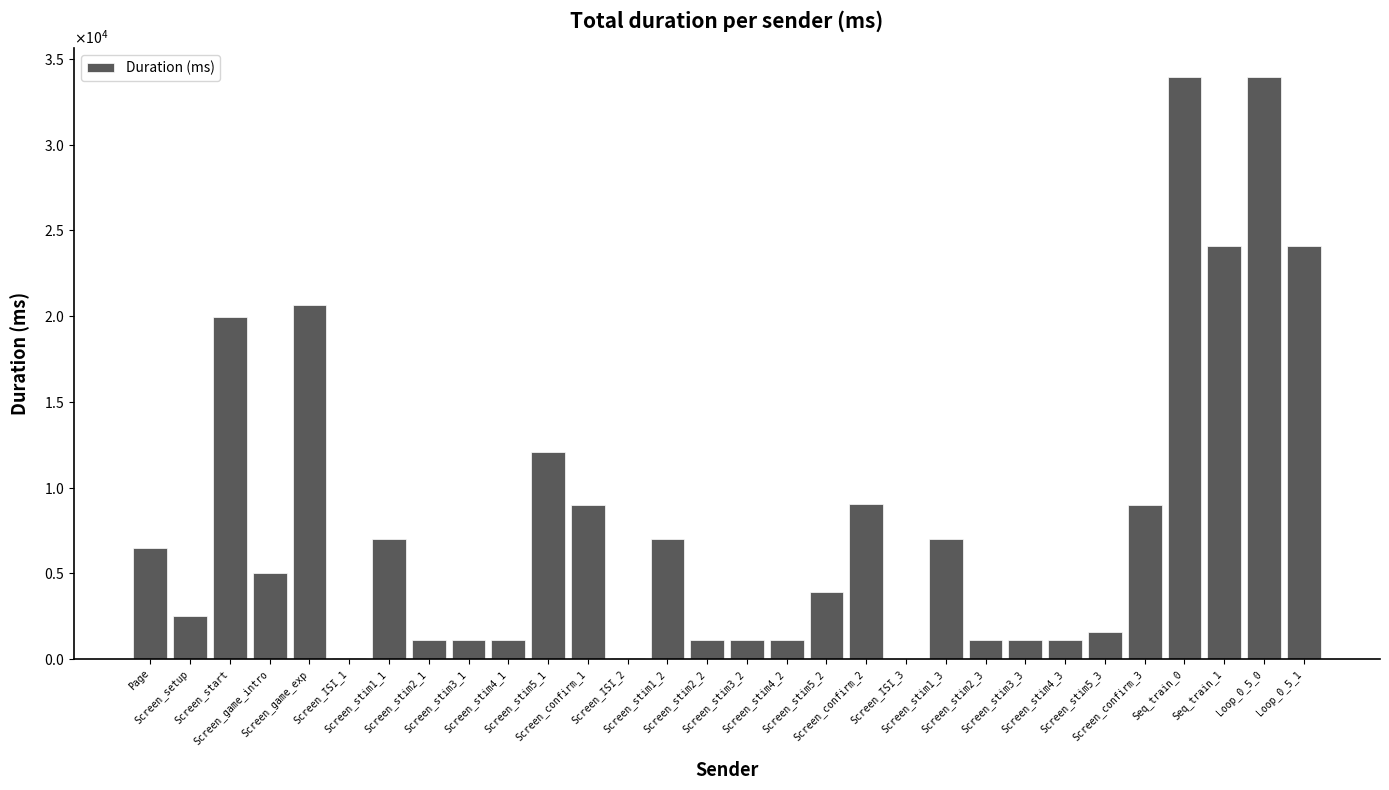

Rank the categories by value from highest to lowest.

Loop_0_5_0, Seq_train_0, Loop_0_5_1, Seq_train_1, Screen_game_exp, Screen_start, Screen_stim5_1, Screen_confirm_2, Screen_confirm_1, Screen_confirm_3, Screen_stim1_1, Screen_stim1_3, Screen_stim1_2, Page, Screen_game_intro, Screen_stim5_2, Screen_setup, Screen_stim5_3, Screen_stim4_1, Screen_stim3_3, Screen_stim4_3, Screen_stim3_1, Screen_stim3_2, Screen_stim4_2, Screen_stim2_3, Screen_stim2_2, Screen_stim2_1, Screen_ISI_2, Screen_ISI_1, Screen_ISI_3